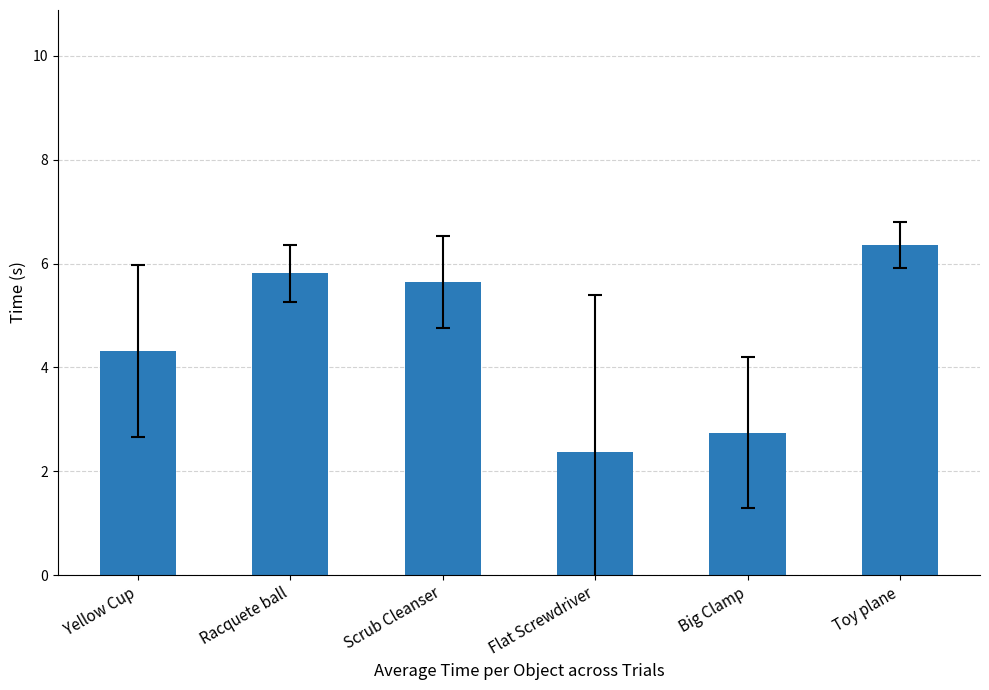

How many values exceed 5?

3